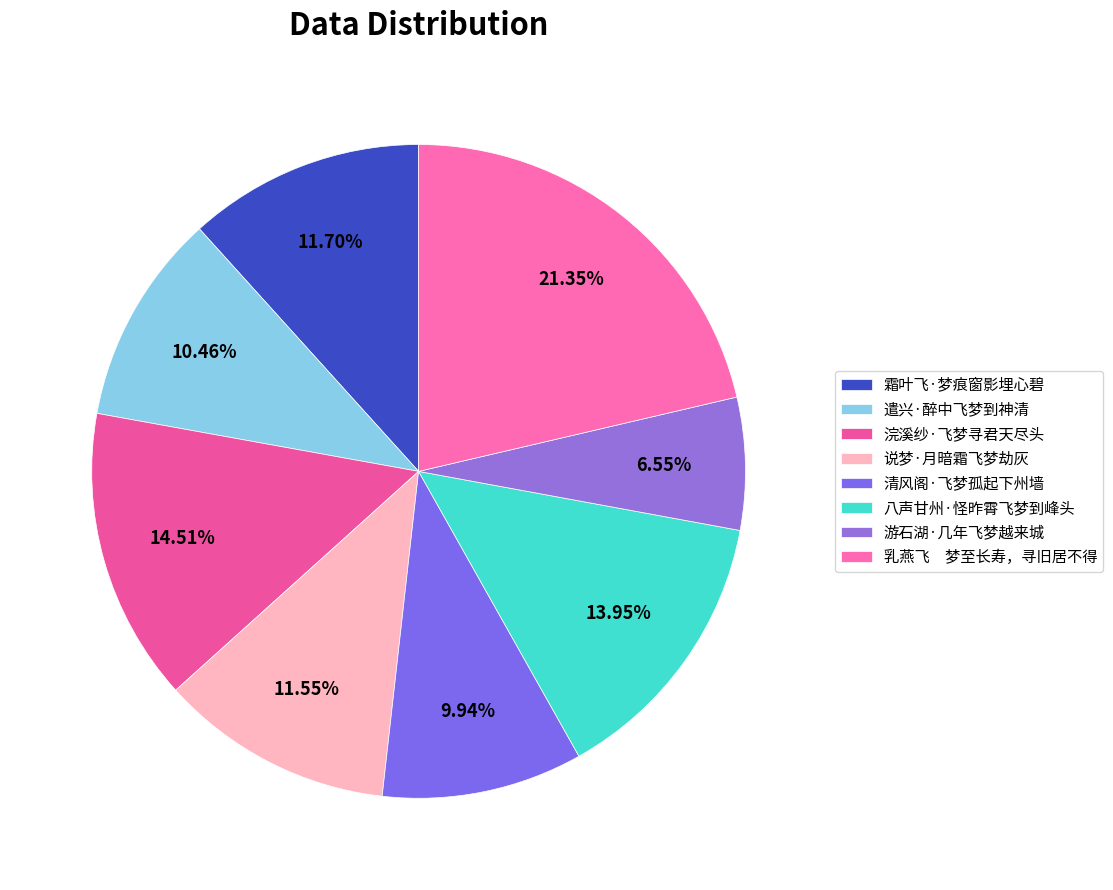

Count the number of slices in the pie.

8